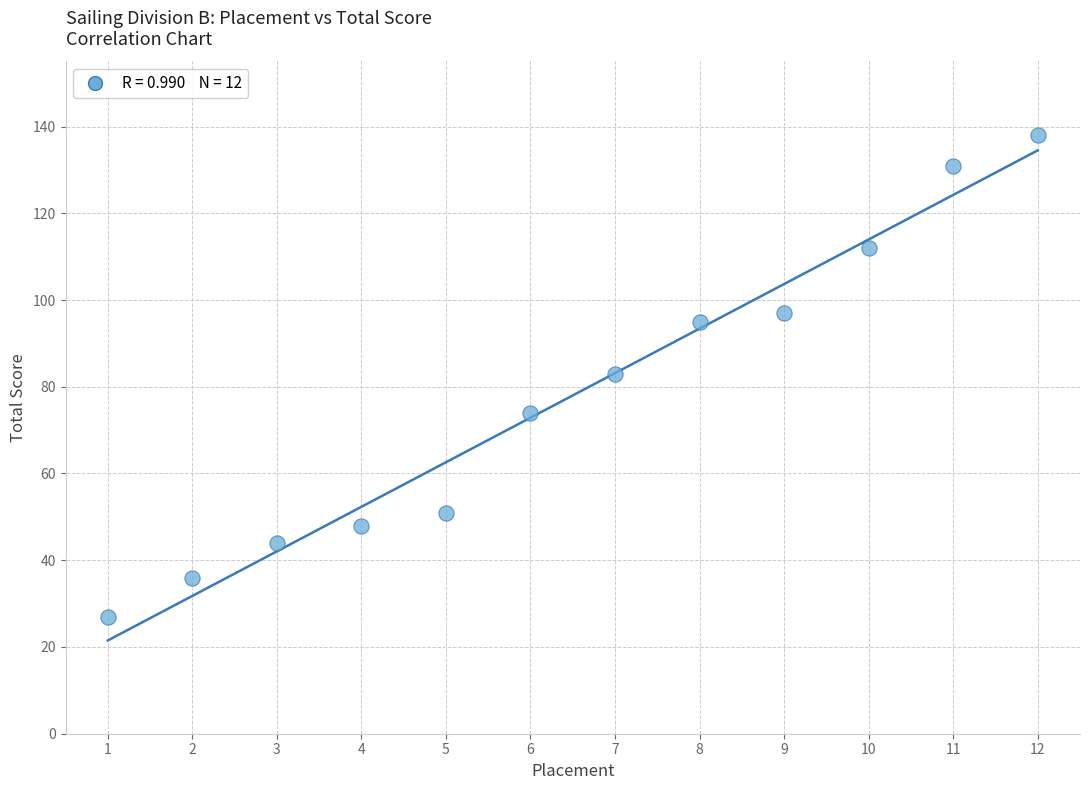

What is the range of Y values (max minus min)?

111